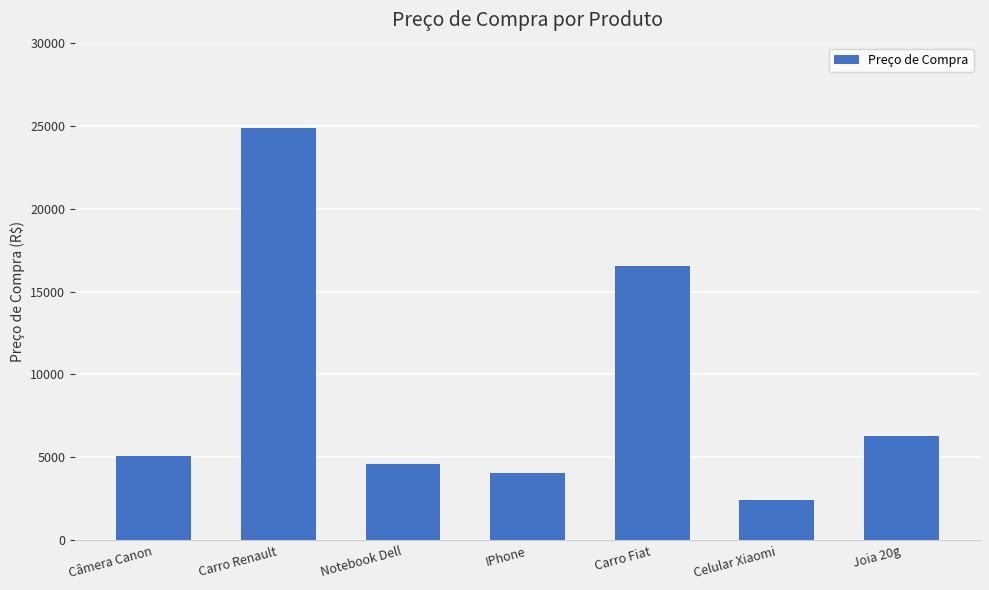

What is the label of the 1st bar from the left?

Câmera Canon